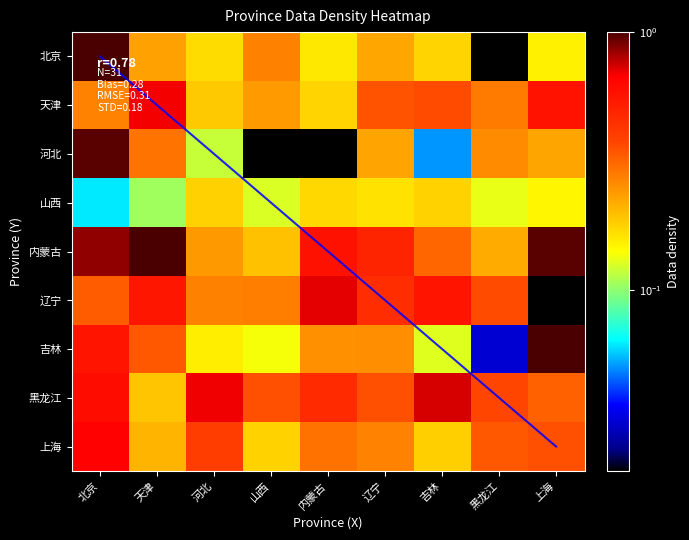

What is the difference between the highest and lowest values at 吉林?

0.7